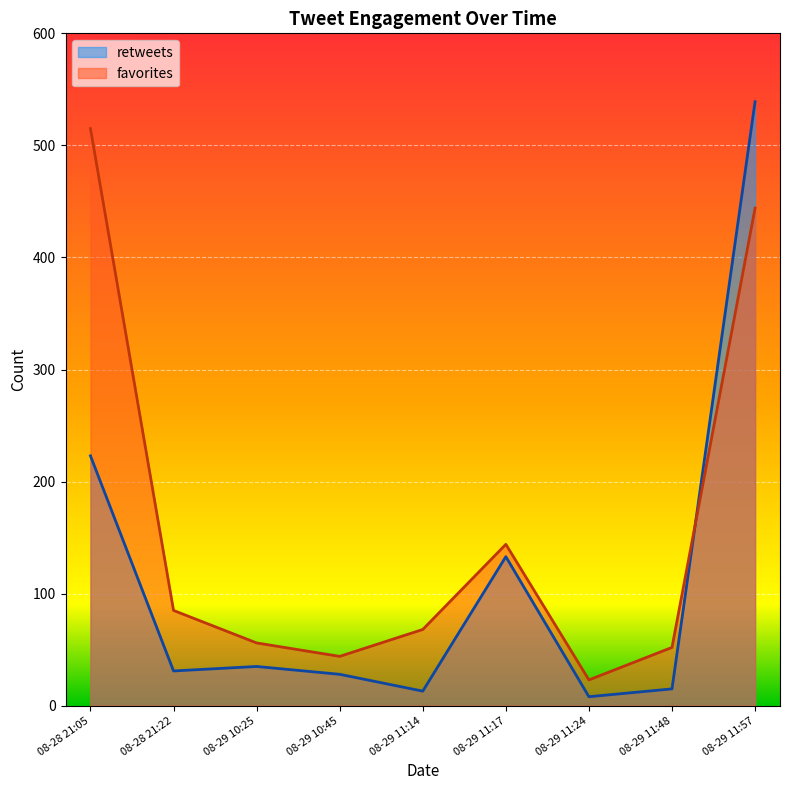

What position from the left is 08-29 11:48?

8